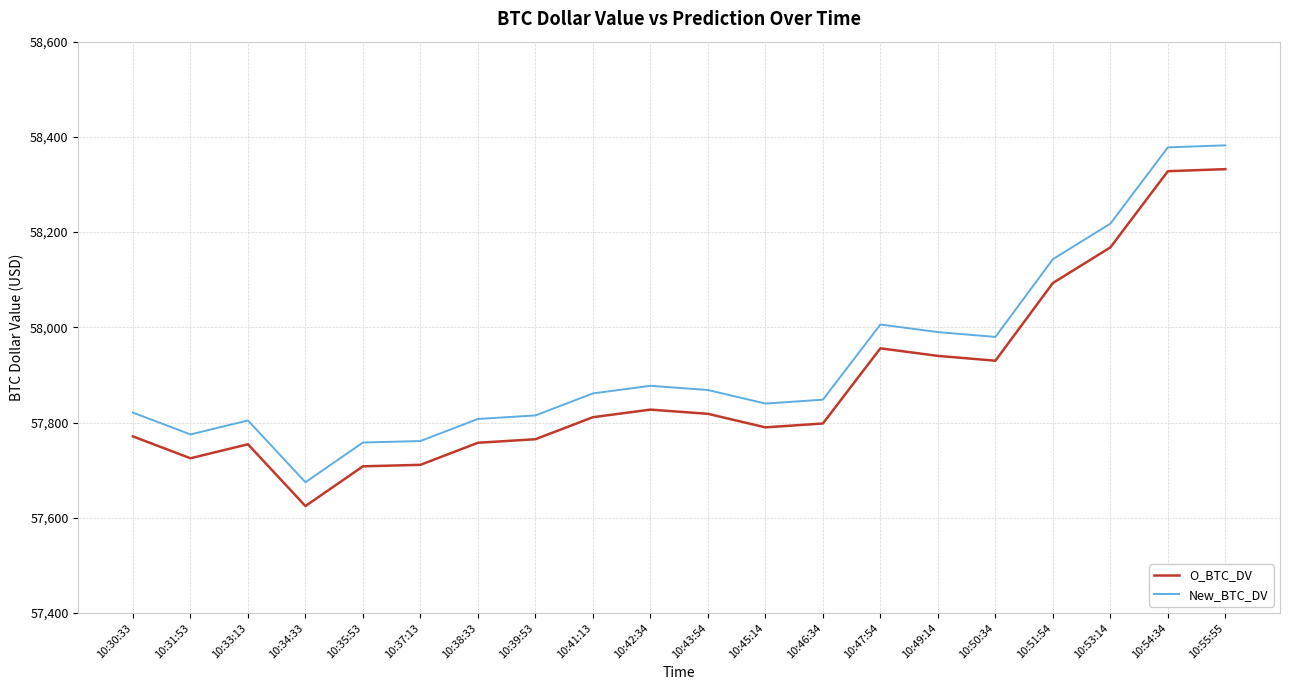

How many distinct data groups are displayed?

2